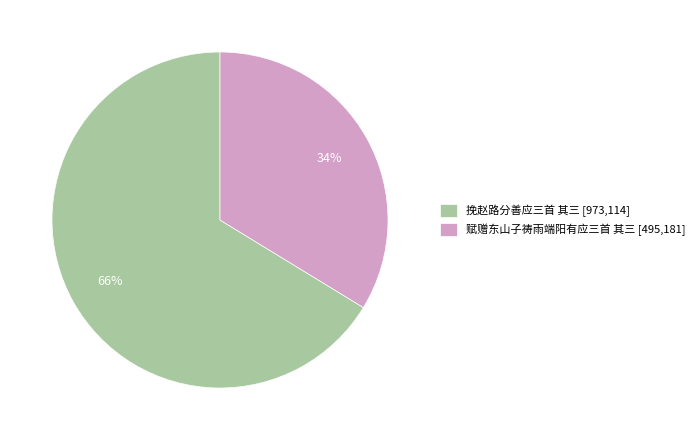

Which category has the smallest portion of the pie?

赋赠东山子祷雨端阳有应三首 其三